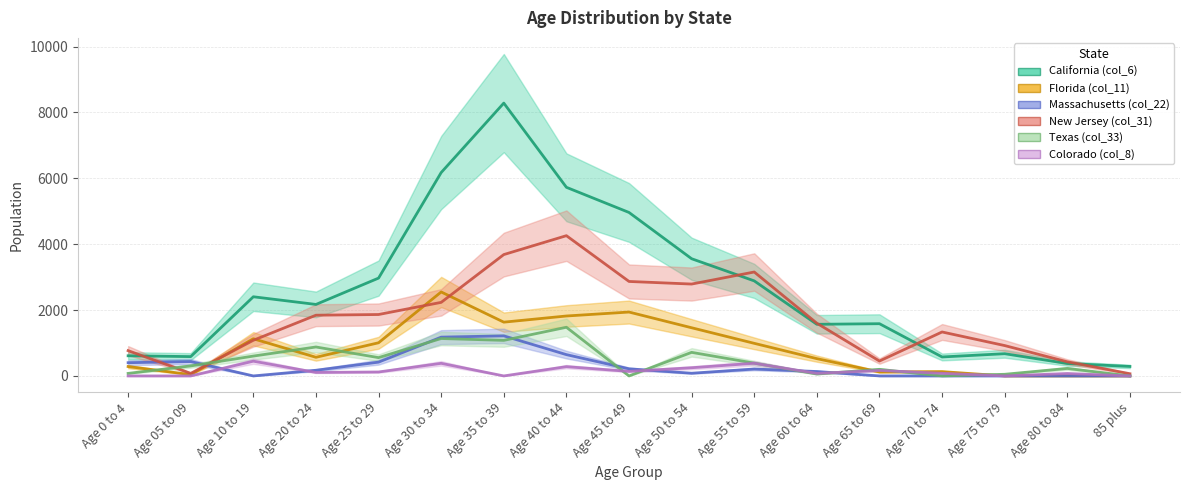

At Age 35 to 39, list the series in order from smallest to largest.

Colorado (col_8), Texas (col_33), Massachusetts (col_22), Florida (col_11), New Jersey (col_31), California (col_6)